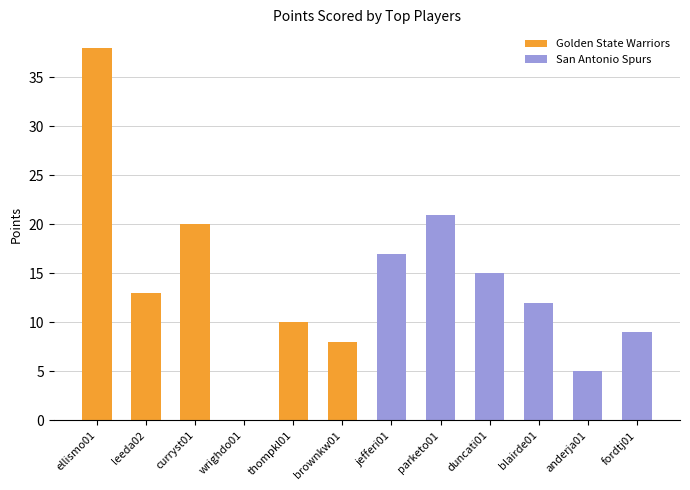

Which series has the widest spread of values?

Golden State Warriors